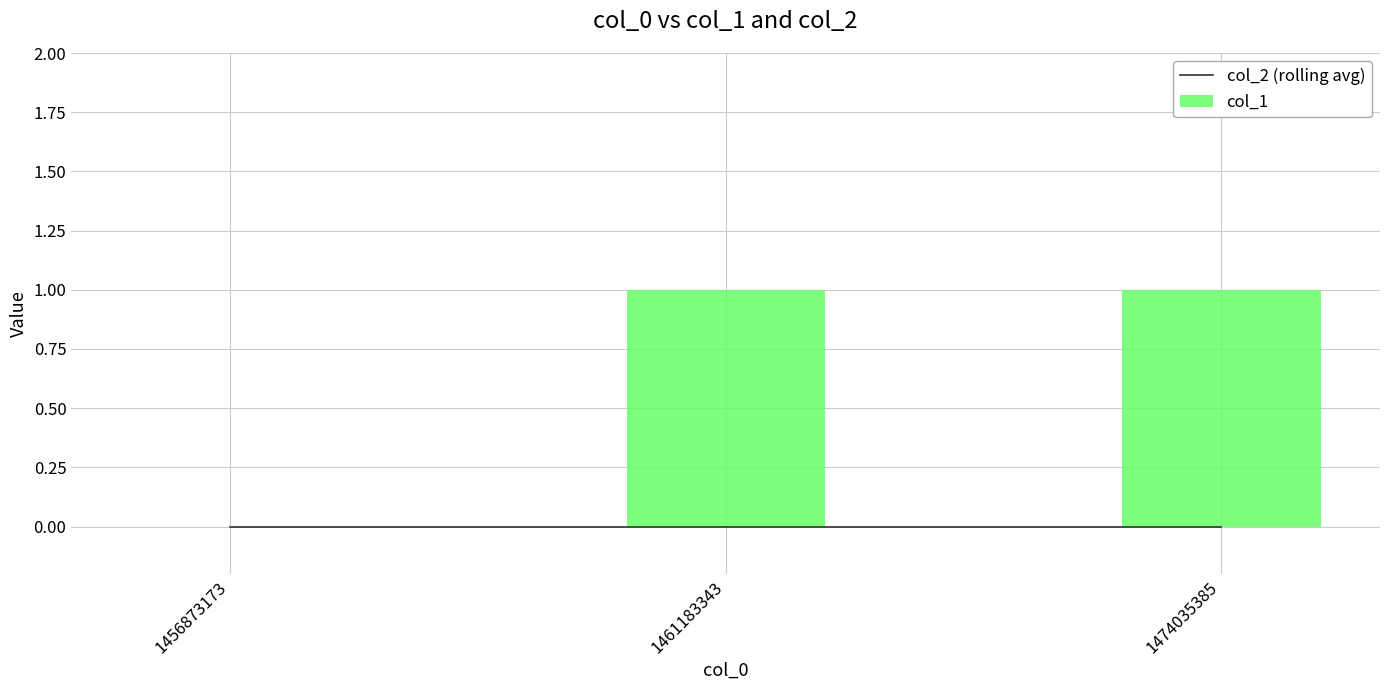

Reading left to right, extract all data points from this chart.

col_2 (rolling avg): 1456873173=0	1461183343=0	1474035385=0
col_1: 1456873173=0	1461183343=1	1474035385=1